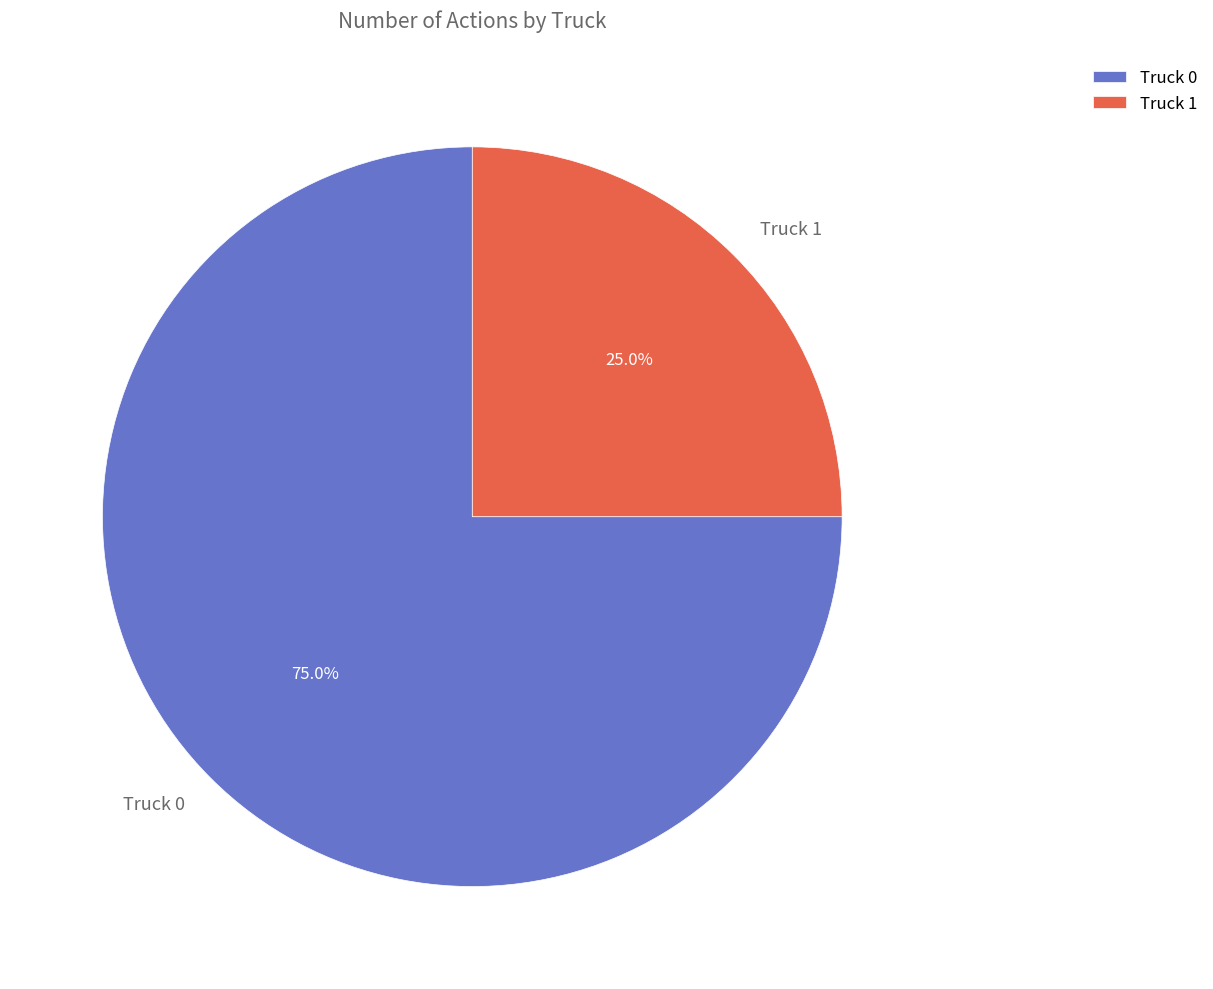

What is the ratio of the value at Truck 0 to the value at Truck 1?

3.0